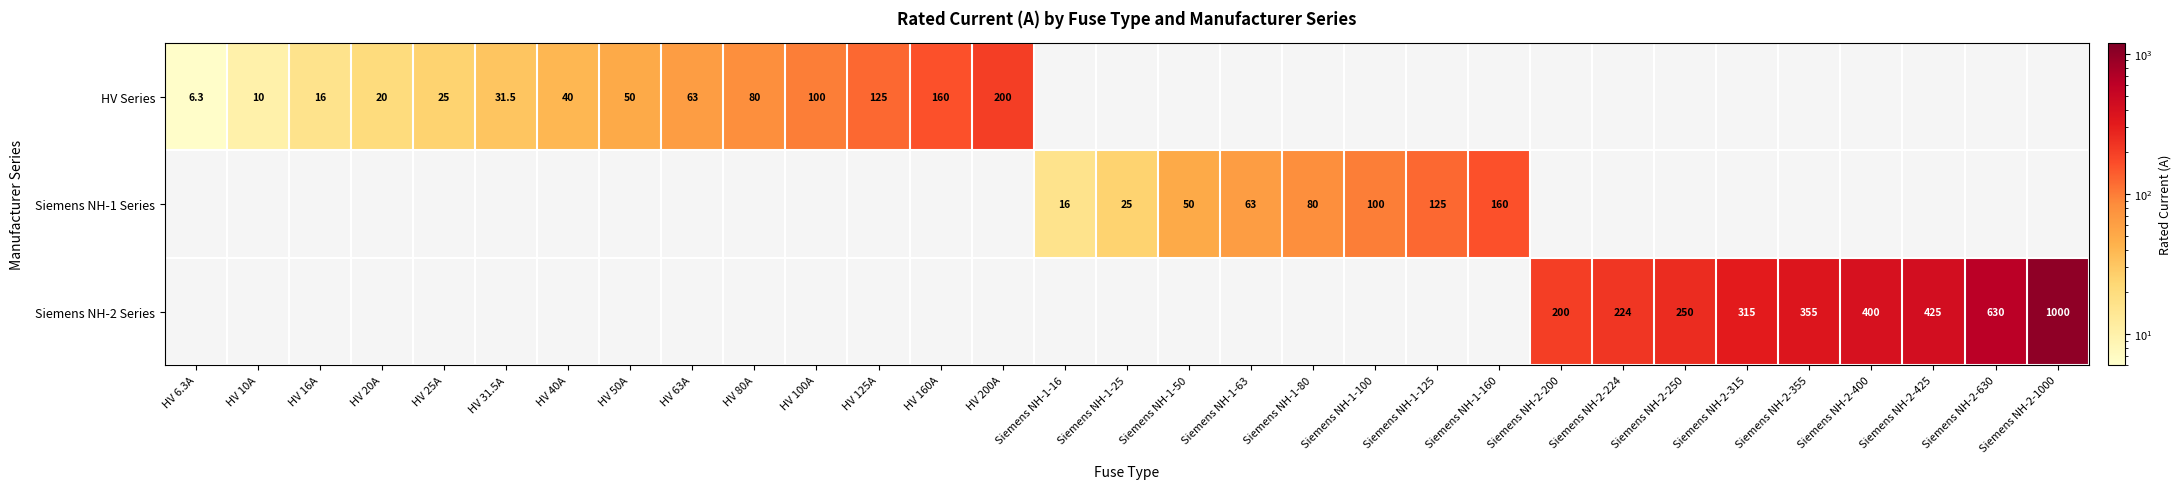

What is the approximate value of HV Series at HV 50A?

50.0